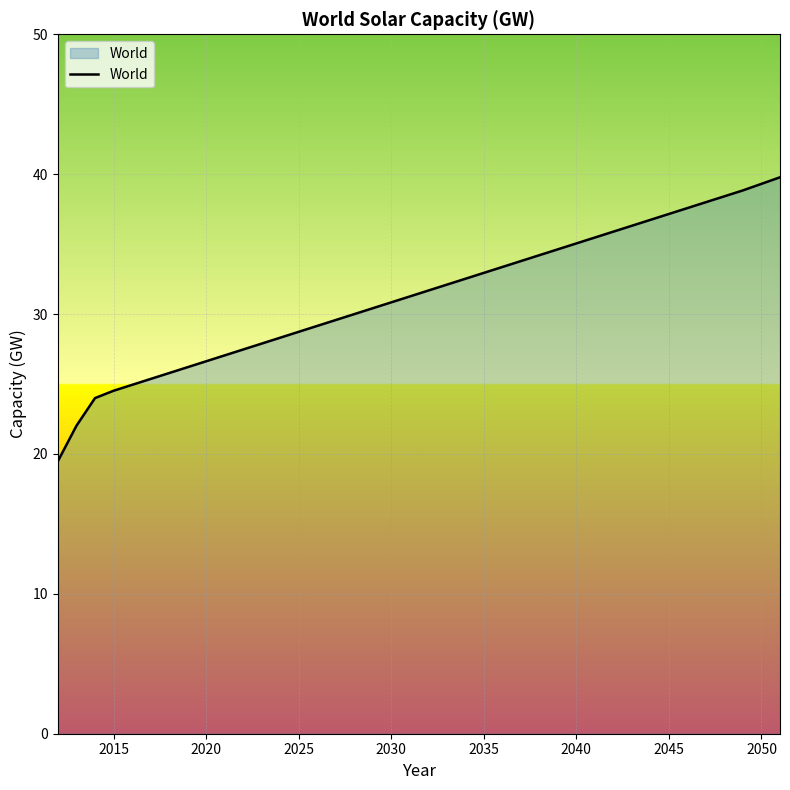

What is the smallest value displayed?

19.5